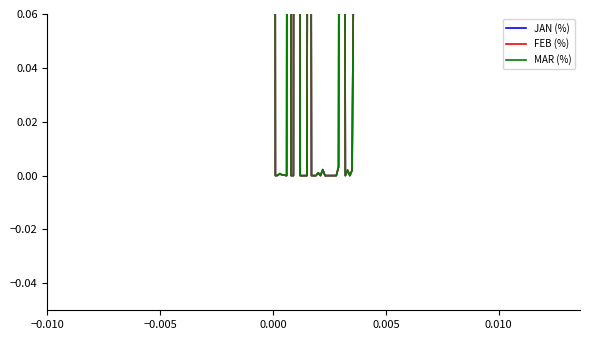

What is the maximum value shown in the chart?

1.0